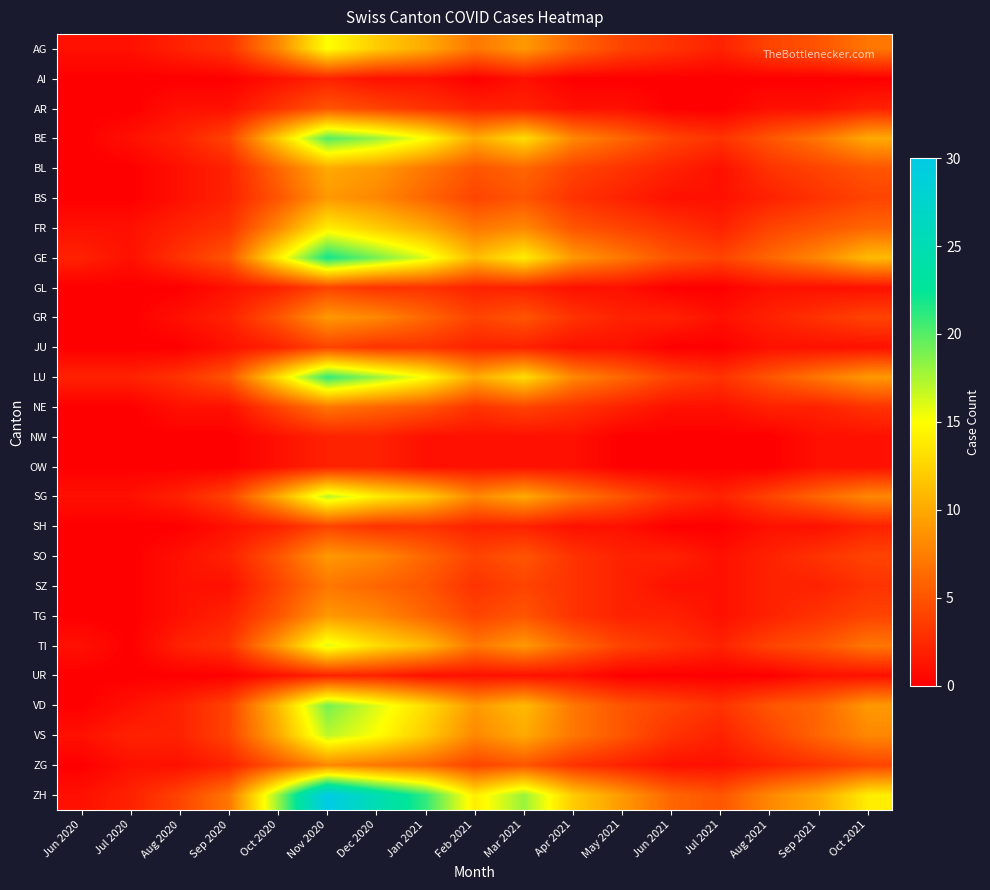

Reading left to right, transcribe all the data shown in this chart.

AG: Jun 2020=1	Jul 2020=1	Aug 2020=2	Sep 2020=3	Oct 2020=8	Nov 2020=15	Dec 2020=12	Jan 2021=10	Feb 2021=7	Mar 2021=9	Apr 2021=6	May 2021=4	Jun 2021=3	Jul 2021=2	Aug 2021=4	Sep 2021=5	Oct 2021=7
AI: Jun 2020=0	Jul 2020=0	Aug 2020=0	Sep 2020=0	Oct 2020=1	Nov 2020=2	Dec 2020=1	Jan 2021=1	Feb 2021=0	Mar 2021=1	Apr 2021=0	May 2021=0	Jun 2021=0	Jul 2021=0	Aug 2021=0	Sep 2021=0	Oct 2021=0
AR: Jun 2020=0	Jul 2020=0	Aug 2020=1	Sep 2020=1	Oct 2020=3	Nov 2020=5	Dec 2020=4	Jan 2021=3	Feb 2021=2	Mar 2021=2	Apr 2021=1	May 2021=1	Jun 2021=0	Jul 2021=0	Aug 2021=1	Sep 2021=1	Oct 2021=2
BE: Jun 2020=0	Jul 2020=1	Aug 2020=2	Sep 2020=4	Oct 2020=12	Nov 2020=20	Dec 2020=18	Jan 2021=15	Feb 2021=10	Mar 2021=13	Apr 2021=8	May 2021=6	Jun 2021=4	Jul 2021=3	Aug 2021=5	Sep 2021=7	Oct 2021=10
BL: Jun 2020=0	Jul 2020=0	Aug 2020=1	Sep 2020=2	Oct 2020=6	Nov 2020=10	Dec 2020=9	Jan 2021=7	Feb 2021=5	Mar 2021=6	Apr 2021=4	May 2021=3	Jun 2021=2	Jul 2021=1	Aug 2021=3	Sep 2021=4	Oct 2021=5
BS: Jun 2020=0	Jul 2020=0	Aug 2020=1	Sep 2020=2	Oct 2020=5	Nov 2020=9	Dec 2020=8	Jan 2021=6	Feb 2021=4	Mar 2021=5	Apr 2021=3	May 2021=2	Jun 2021=1	Jul 2021=1	Aug 2021=2	Sep 2021=3	Oct 2021=4
FR: Jun 2020=1	Jul 2020=1	Aug 2020=2	Sep 2020=3	Oct 2020=8	Nov 2020=14	Dec 2020=12	Jan 2021=10	Feb 2021=7	Mar 2021=8	Apr 2021=5	May 2021=4	Jun 2021=3	Jul 2021=2	Aug 2021=4	Sep 2021=5	Oct 2021=6
GE: Jun 2020=2	Jul 2020=1	Aug 2020=3	Sep 2020=5	Oct 2020=14	Nov 2020=22	Dec 2020=19	Jan 2021=16	Feb 2021=11	Mar 2021=14	Apr 2021=9	May 2021=7	Jun 2021=5	Jul 2021=4	Aug 2021=6	Sep 2021=8	Oct 2021=11
GL: Jun 2020=0	Jul 2020=0	Aug 2020=0	Sep 2020=1	Oct 2020=2	Nov 2020=4	Dec 2020=3	Jan 2021=3	Feb 2021=2	Mar 2021=2	Apr 2021=1	May 2021=1	Jun 2021=0	Jul 2021=0	Aug 2021=1	Sep 2021=1	Oct 2021=1
GR: Jun 2020=0	Jul 2020=0	Aug 2020=1	Sep 2020=2	Oct 2020=5	Nov 2020=9	Dec 2020=8	Jan 2021=6	Feb 2021=4	Mar 2021=5	Apr 2021=3	May 2021=2	Jun 2021=2	Jul 2021=1	Aug 2021=2	Sep 2021=3	Oct 2021=4
JU: Jun 2020=0	Jul 2020=0	Aug 2020=0	Sep 2020=1	Oct 2020=2	Nov 2020=4	Dec 2020=3	Jan 2021=3	Feb 2021=2	Mar 2021=2	Apr 2021=1	May 2021=1	Jun 2021=0	Jul 2021=0	Aug 2021=1	Sep 2021=1	Oct 2021=1
LU: Jun 2020=2	Jul 2020=2	Aug 2020=3	Sep 2020=5	Oct 2020=13	Nov 2020=21	Dec 2020=18	Jan 2021=15	Feb 2021=10	Mar 2021=13	Apr 2021=8	May 2021=6	Jun 2021=4	Jul 2021=3	Aug 2021=5	Sep 2021=7	Oct 2021=9
NE: Jun 2020=0	Jul 2020=0	Aug 2020=1	Sep 2020=1	Oct 2020=4	Nov 2020=7	Dec 2020=6	Jan 2021=5	Feb 2021=3	Mar 2021=4	Apr 2021=3	May 2021=2	Jun 2021=1	Jul 2021=1	Aug 2021=2	Sep 2021=2	Oct 2021=3
NW: Jun 2020=0	Jul 2020=0	Aug 2020=0	Sep 2020=0	Oct 2020=1	Nov 2020=2	Dec 2020=2	Jan 2021=1	Feb 2021=1	Mar 2021=1	Apr 2021=1	May 2021=0	Jun 2021=0	Jul 2021=0	Aug 2021=0	Sep 2021=1	Oct 2021=1
OW: Jun 2020=0	Jul 2020=0	Aug 2020=0	Sep 2020=0	Oct 2020=1	Nov 2020=2	Dec 2020=2	Jan 2021=1	Feb 2021=1	Mar 2021=1	Apr 2021=1	May 2021=0	Jun 2021=0	Jul 2021=0	Aug 2021=0	Sep 2021=1	Oct 2021=1
SG: Jun 2020=1	Jul 2020=1	Aug 2020=2	Sep 2020=4	Oct 2020=10	Nov 2020=17	Dec 2020=14	Jan 2021=12	Feb 2021=8	Mar 2021=10	Apr 2021=7	May 2021=5	Jun 2021=3	Jul 2021=2	Aug 2021=4	Sep 2021=6	Oct 2021=8
SH: Jun 2020=0	Jul 2020=0	Aug 2020=0	Sep 2020=1	Oct 2020=2	Nov 2020=4	Dec 2020=3	Jan 2021=3	Feb 2021=2	Mar 2021=2	Apr 2021=1	May 2021=1	Jun 2021=0	Jul 2021=0	Aug 2021=1	Sep 2021=1	Oct 2021=2
SO: Jun 2020=0	Jul 2020=0	Aug 2020=1	Sep 2020=2	Oct 2020=5	Nov 2020=9	Dec 2020=8	Jan 2021=6	Feb 2021=4	Mar 2021=5	Apr 2021=3	May 2021=2	Jun 2021=2	Jul 2021=1	Aug 2021=2	Sep 2021=3	Oct 2021=4
SZ: Jun 2020=0	Jul 2020=0	Aug 2020=1	Sep 2020=1	Oct 2020=4	Nov 2020=7	Dec 2020=6	Jan 2021=5	Feb 2021=3	Mar 2021=4	Apr 2021=3	May 2021=2	Jun 2021=1	Jul 2021=1	Aug 2021=2	Sep 2021=2	Oct 2021=3
TG: Jun 2020=0	Jul 2020=0	Aug 2020=1	Sep 2020=2	Oct 2020=5	Nov 2020=9	Dec 2020=8	Jan 2021=6	Feb 2021=4	Mar 2021=5	Apr 2021=3	May 2021=2	Jun 2021=2	Jul 2021=1	Aug 2021=2	Sep 2021=3	Oct 2021=4
TI: Jun 2020=1	Jul 2020=0	Aug 2020=2	Sep 2020=3	Oct 2020=9	Nov 2020=16	Dec 2020=13	Jan 2021=11	Feb 2021=7	Mar 2021=9	Apr 2021=6	May 2021=4	Jun 2021=3	Jul 2021=2	Aug 2021=4	Sep 2021=5	Oct 2021=7
UR: Jun 2020=0	Jul 2020=0	Aug 2020=0	Sep 2020=0	Oct 2020=1	Nov 2020=2	Dec 2020=2	Jan 2021=1	Feb 2021=1	Mar 2021=1	Apr 2021=1	May 2021=0	Jun 2021=0	Jul 2021=0	Aug 2021=0	Sep 2021=1	Oct 2021=1
VD: Jun 2020=0	Jul 2020=1	Aug 2020=2	Sep 2020=4	Oct 2020=11	Nov 2020=19	Dec 2020=16	Jan 2021=13	Feb 2021=9	Mar 2021=11	Apr 2021=7	May 2021=5	Jun 2021=4	Jul 2021=3	Aug 2021=5	Sep 2021=6	Oct 2021=9
VS: Jun 2020=1	Jul 2020=2	Aug 2020=2	Sep 2020=4	Oct 2020=10	Nov 2020=17	Dec 2020=15	Jan 2021=12	Feb 2021=8	Mar 2021=10	Apr 2021=7	May 2021=5	Jun 2021=3	Jul 2021=2	Aug 2021=4	Sep 2021=6	Oct 2021=8
ZG: Jun 2020=0	Jul 2020=1	Aug 2020=1	Sep 2020=2	Oct 2020=5	Nov 2020=8	Dec 2020=7	Jan 2021=6	Feb 2021=4	Mar 2021=5	Apr 2021=3	May 2021=2	Jun 2021=1	Jul 2021=1	Aug 2021=2	Sep 2021=3	Oct 2021=4
ZH: Jun 2020=1	Jul 2020=2	Aug 2020=4	Sep 2020=7	Oct 2020=18	Nov 2020=30	Dec 2020=25	Jan 2021=21	Feb 2021=14	Mar 2021=18	Apr 2021=12	May 2021=9	Jun 2021=6	Jul 2021=5	Aug 2021=8	Sep 2021=10	Oct 2021=14